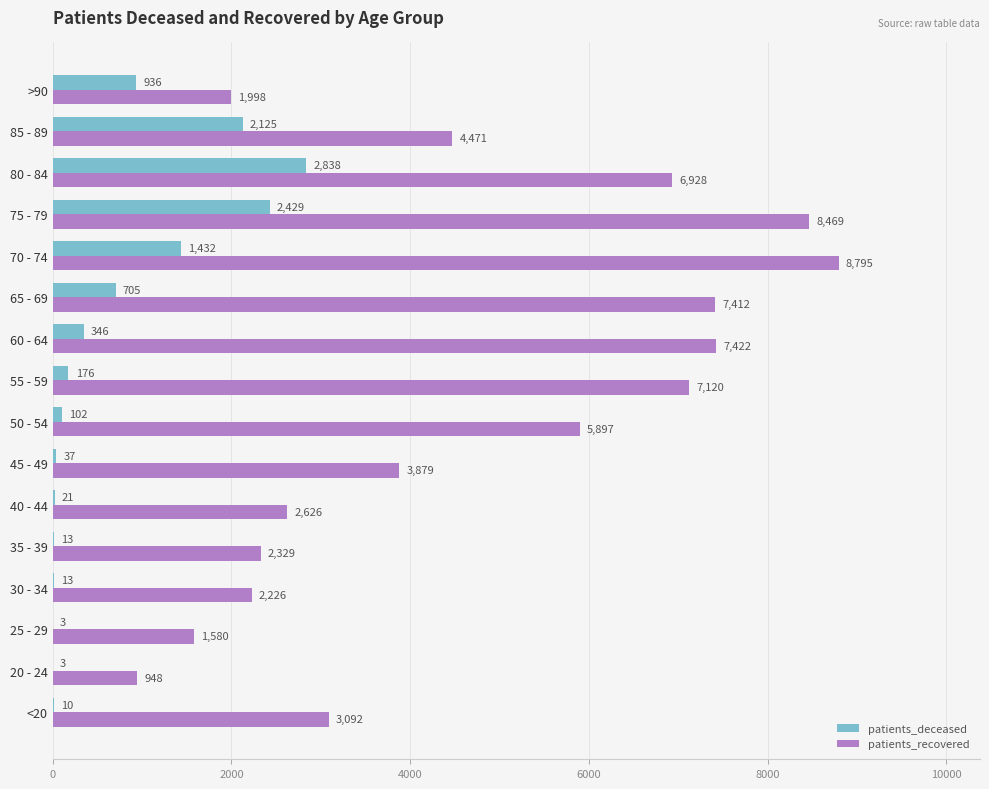

What is the maximum value shown in the chart?

8795